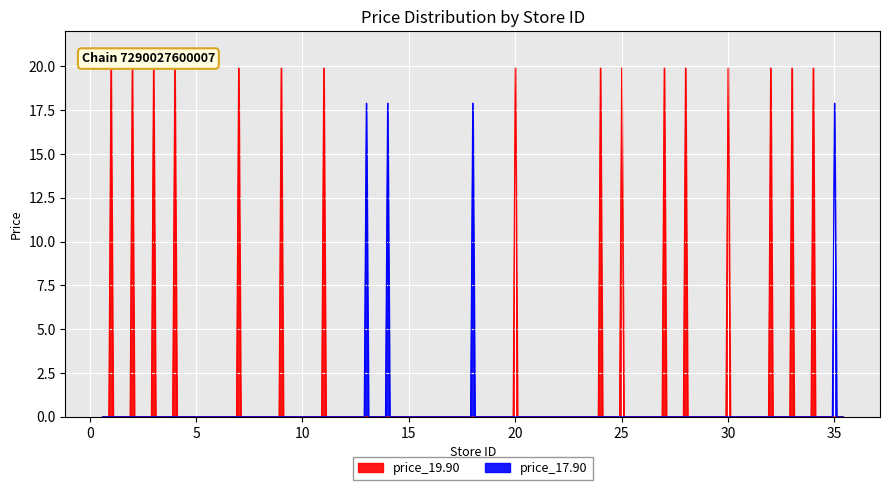

True or false: price_low and price_high cross at least once.

False